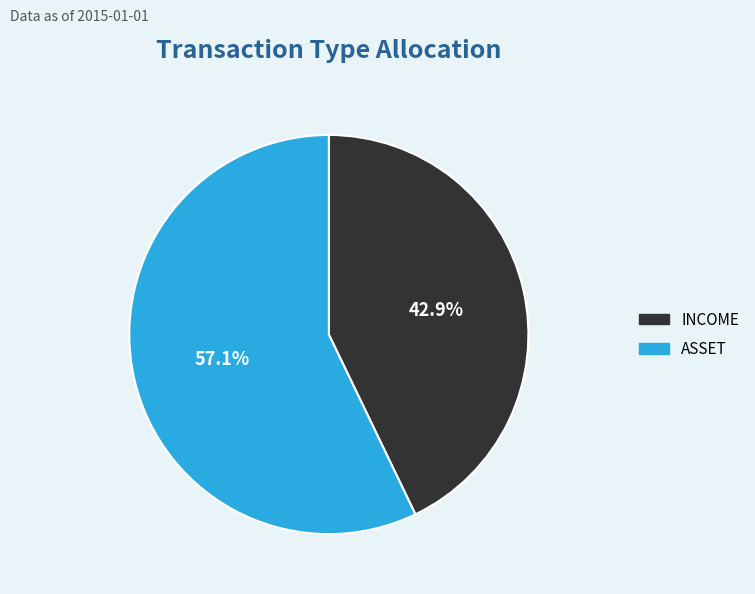

Does INCOME represent more than half of the total?

No